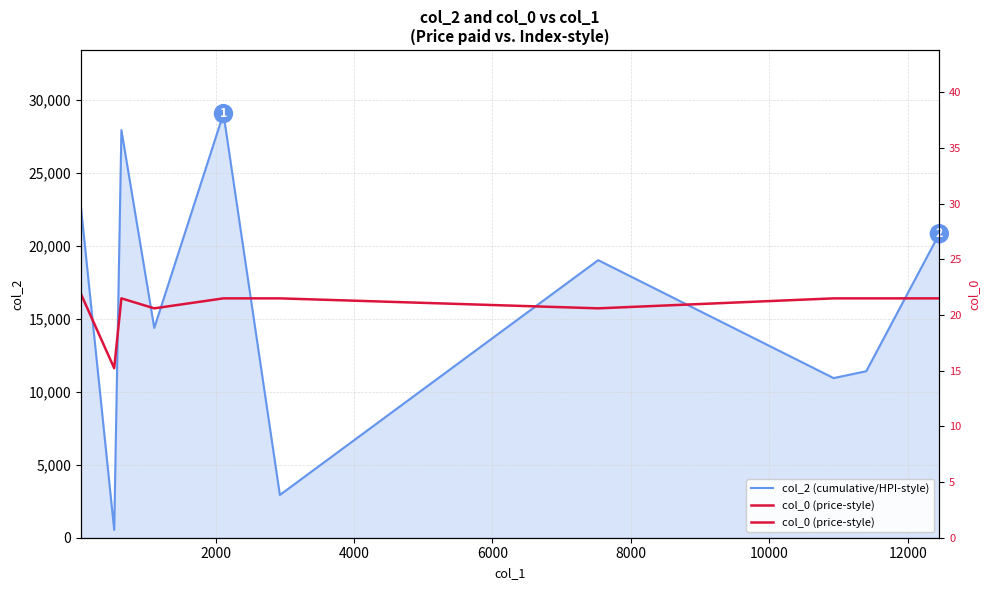

The value of col_2 (cumulative/HPI-style) at 8000 is 12723.1. True or false?

False